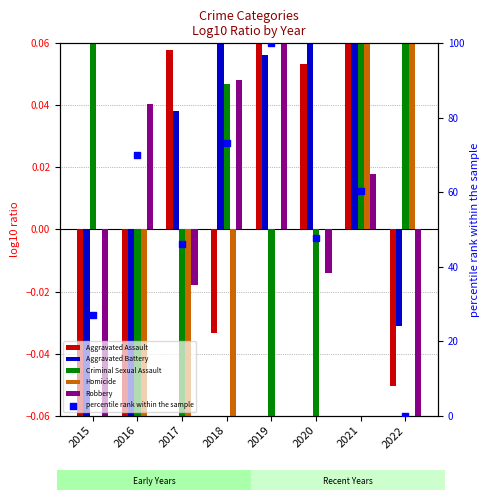

At which category is the sum across all series the highest?

2019